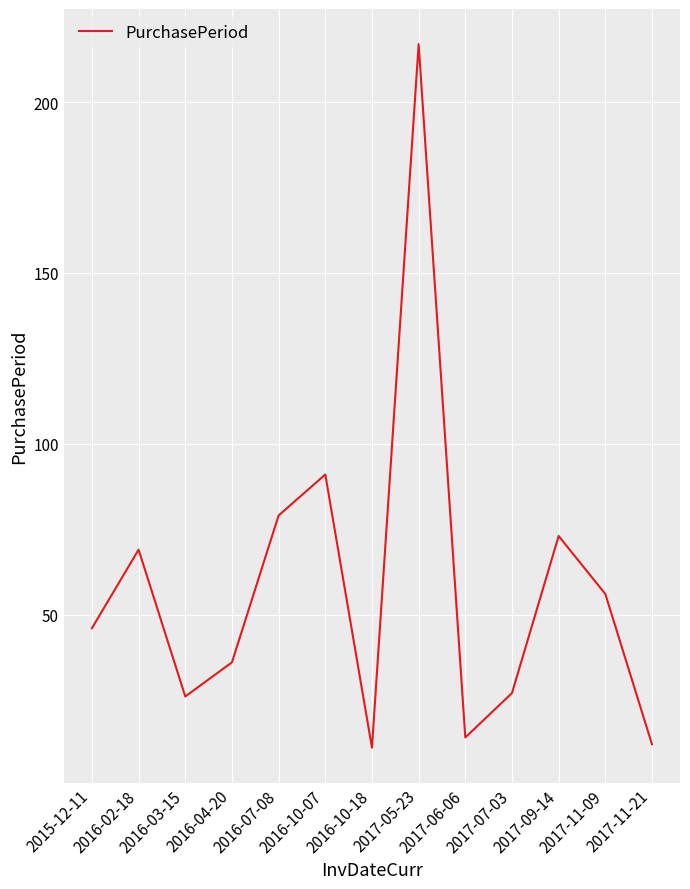

What is the maximum value shown in the chart?

217